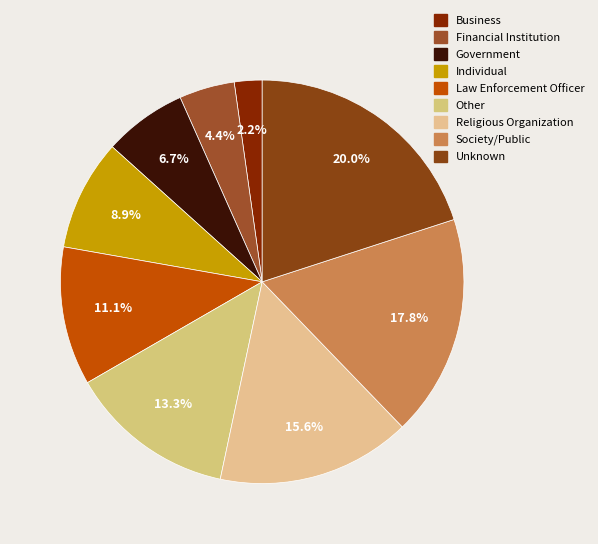

How many segments does this pie chart have?

9